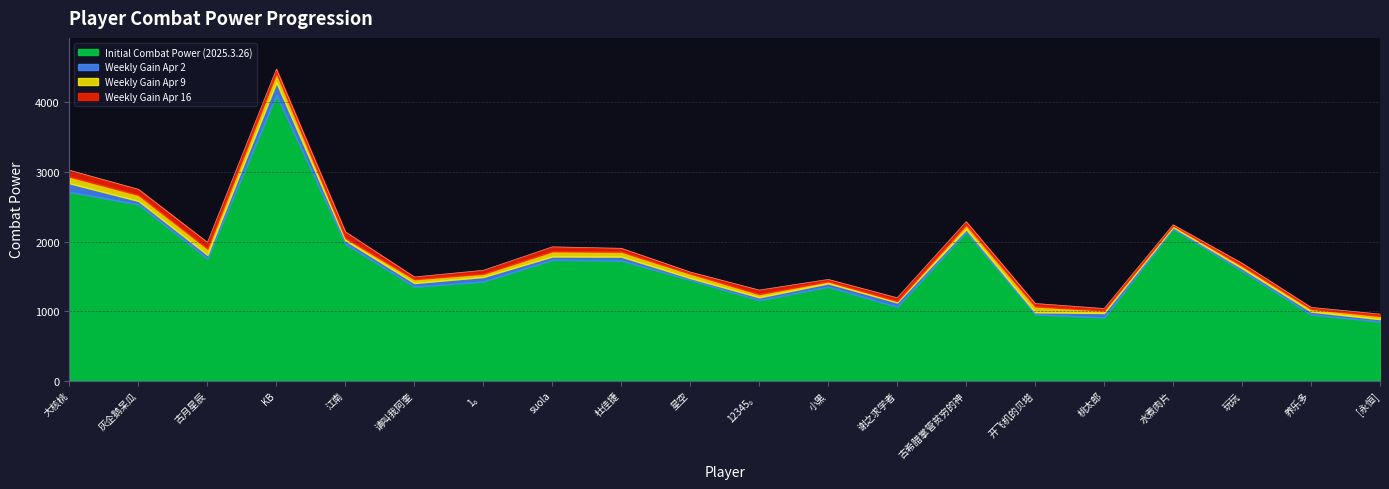

The value of Weekly Gain (Apr 9) at 谢之求学者 is 27.9. True or false?

False